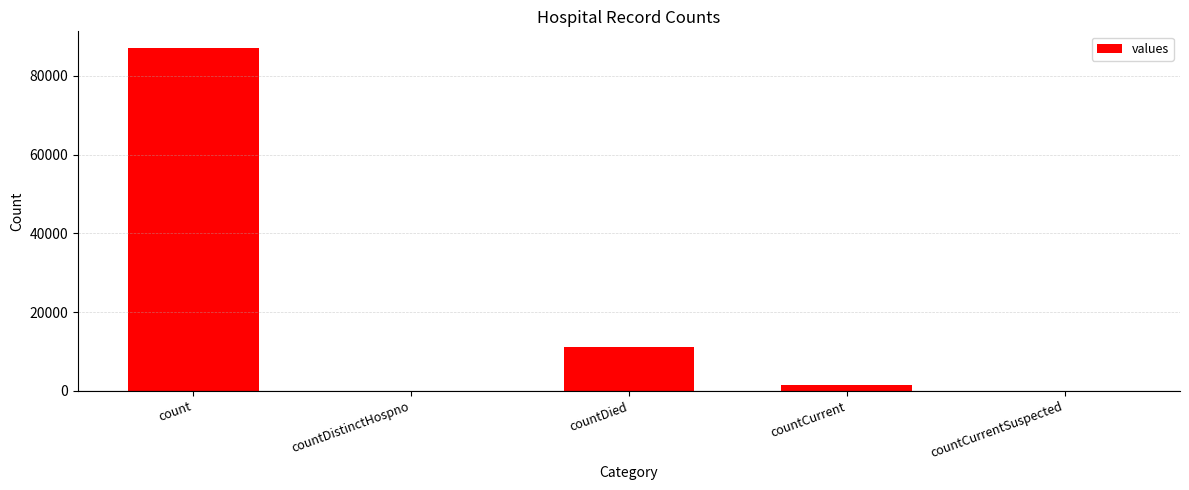

The value at countDied is 18996. True or false?

False